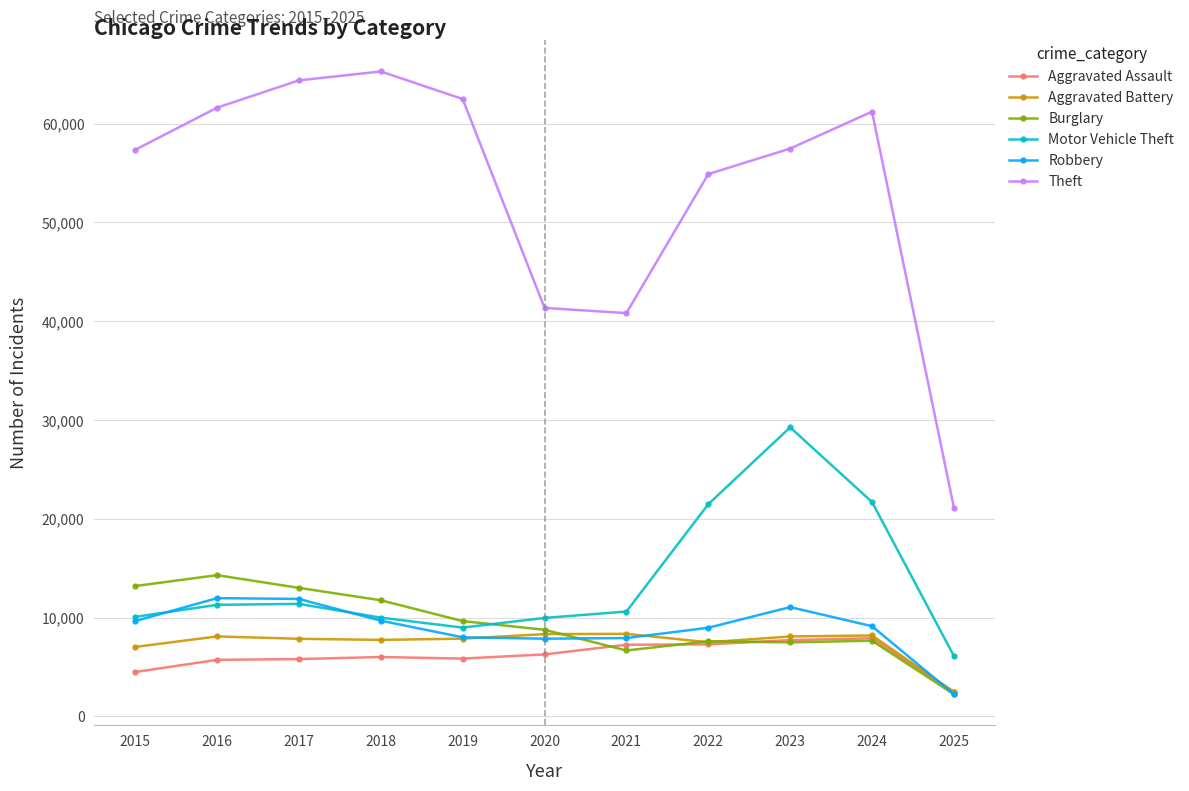

True or false: Robbery and Theft cross at least once.

False